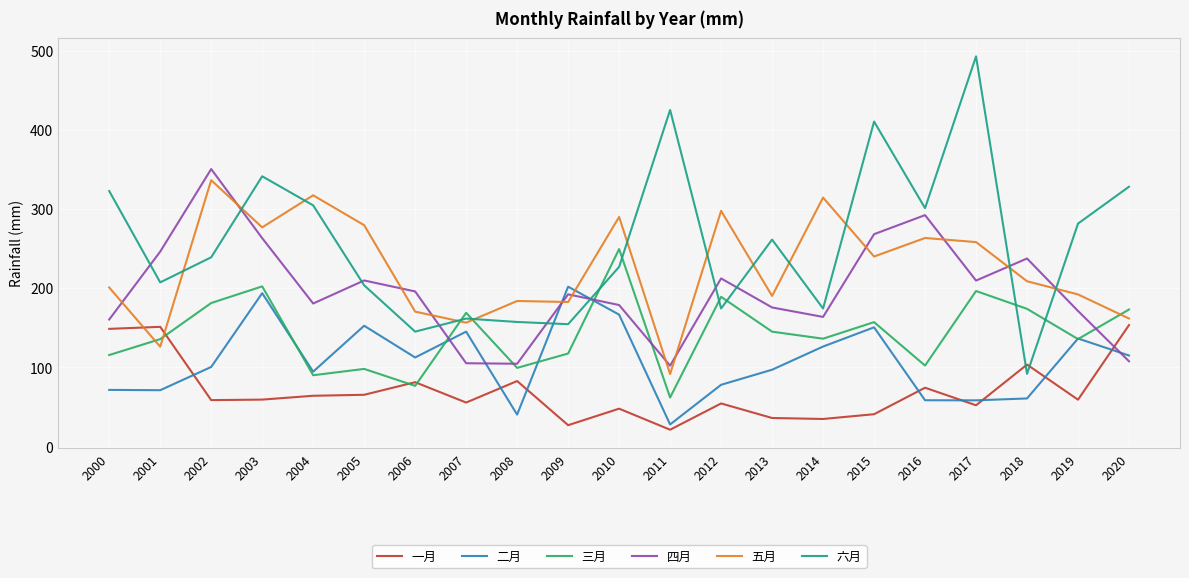

At which label is 三月 closest to 155?

2015